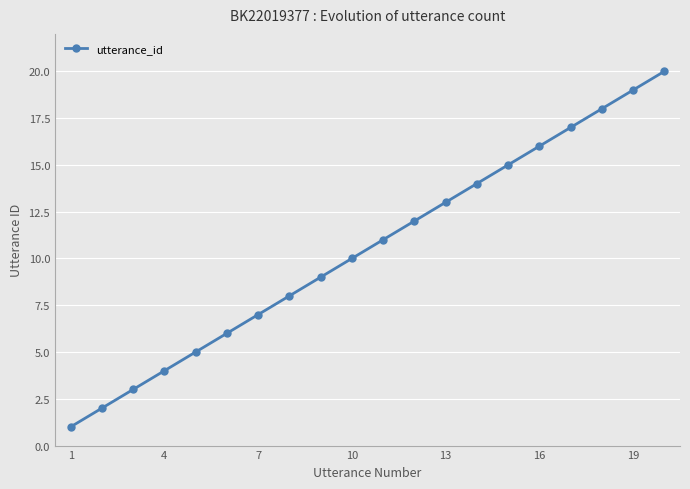

True or false: the data has more than 1 interior local peaks.

False